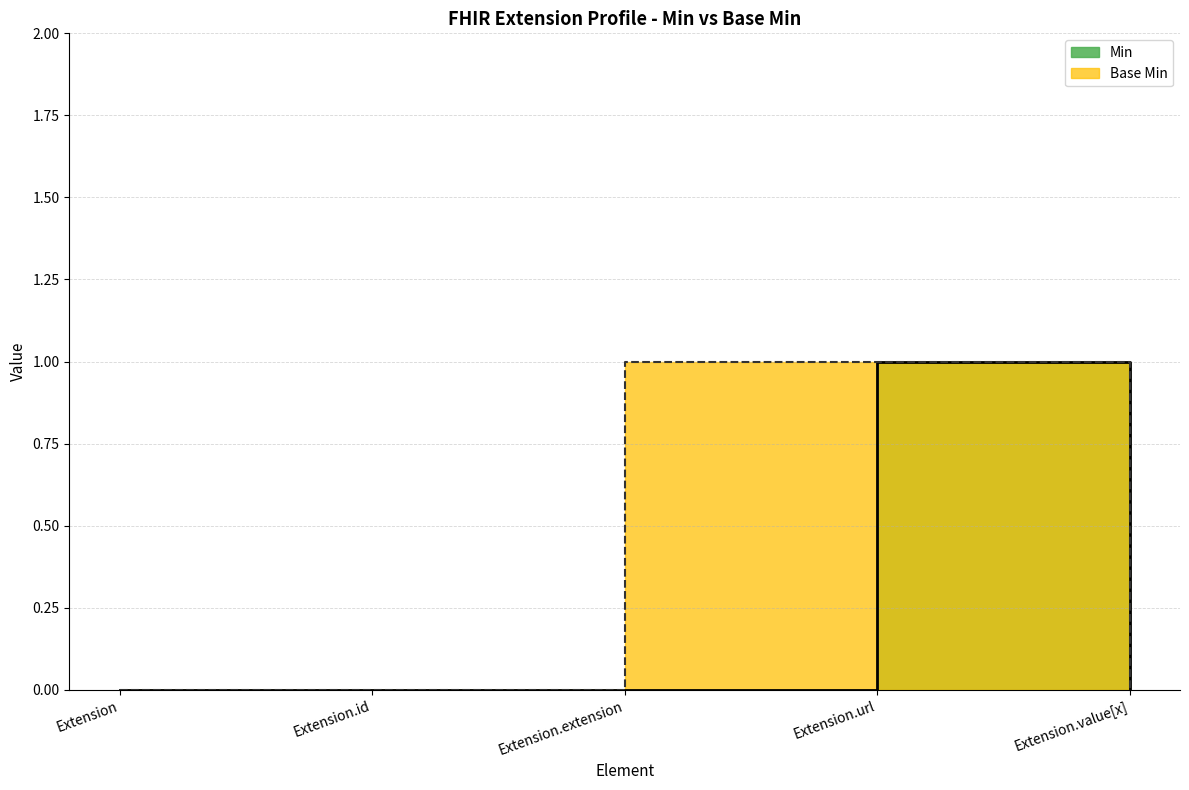

Which label corresponds to the smallest value in the chart?

Extension